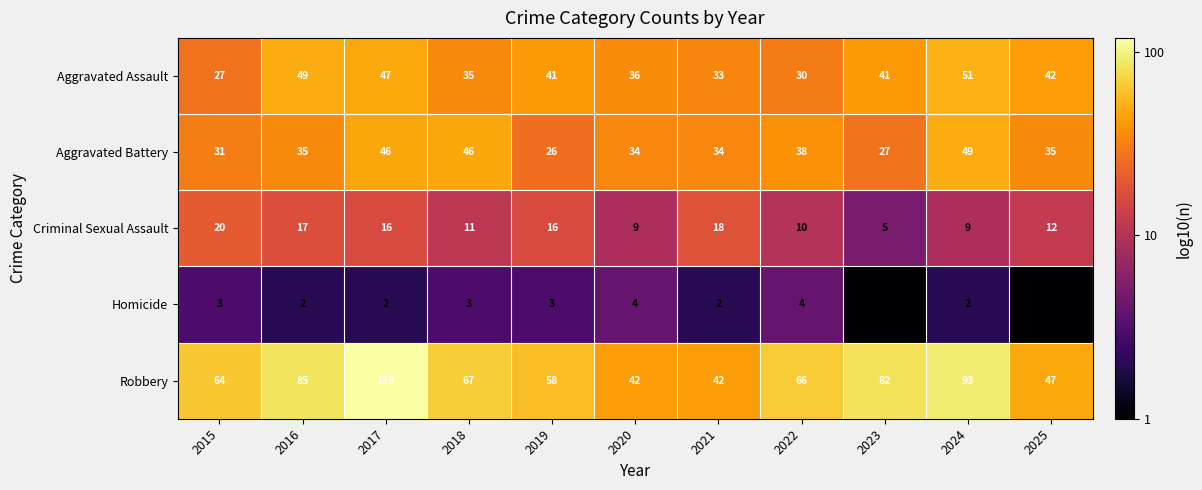

The Aggravated Assault series shows 27 at 2015. True or false?

True